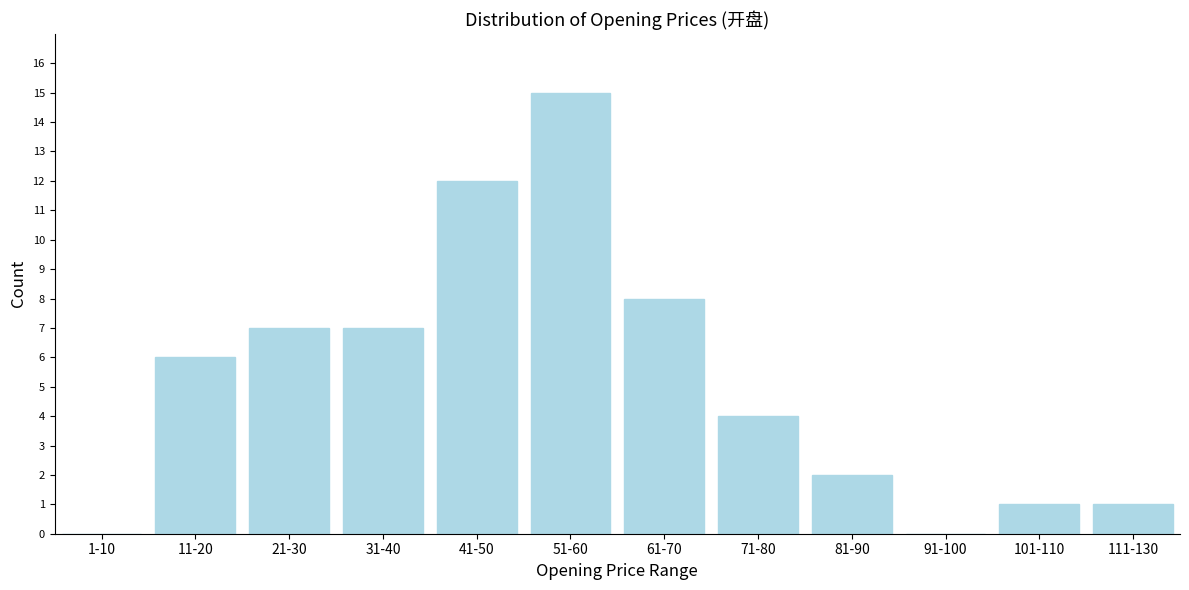

Reading left to right, list all the values displayed in this chart.

1-10=0	11-20=6	21-30=7	31-40=7	41-50=12	51-60=15	61-70=8	71-80=4	81-90=2	91-100=0	101-110=1	111-130=1